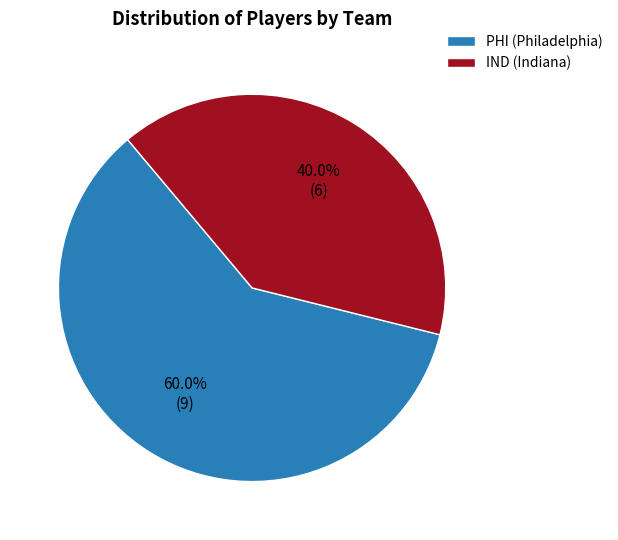

Which slice is the smallest?

IND (Indiana)